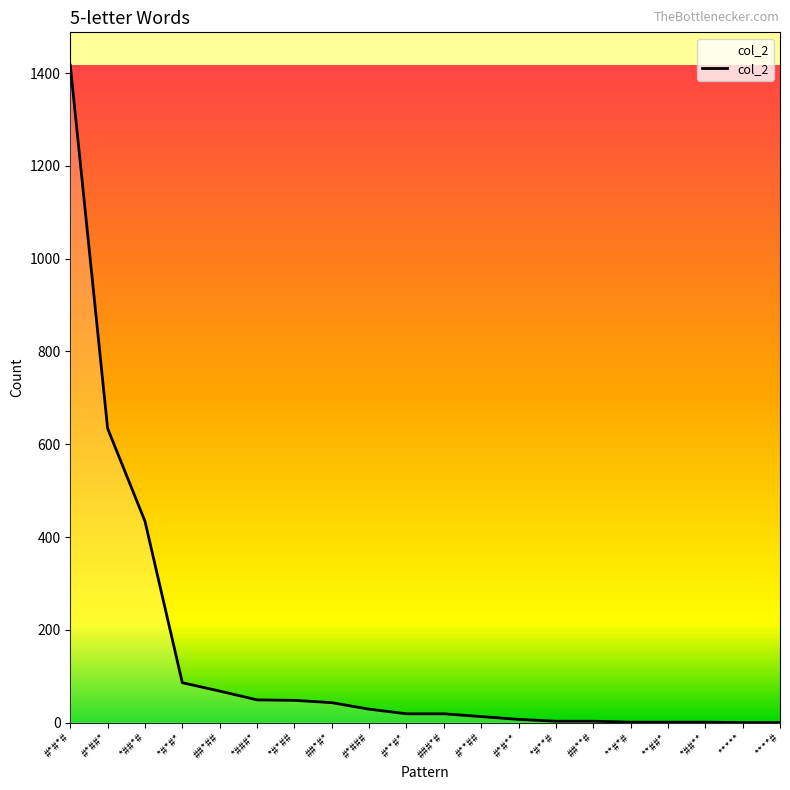

How many series are shown in this chart?

1